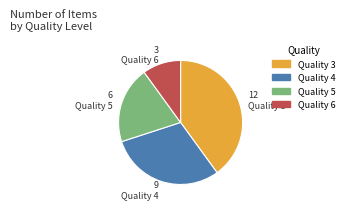

Rank the categories by value from highest to lowest.

Quality 3, Quality 4, Quality 5, Quality 6